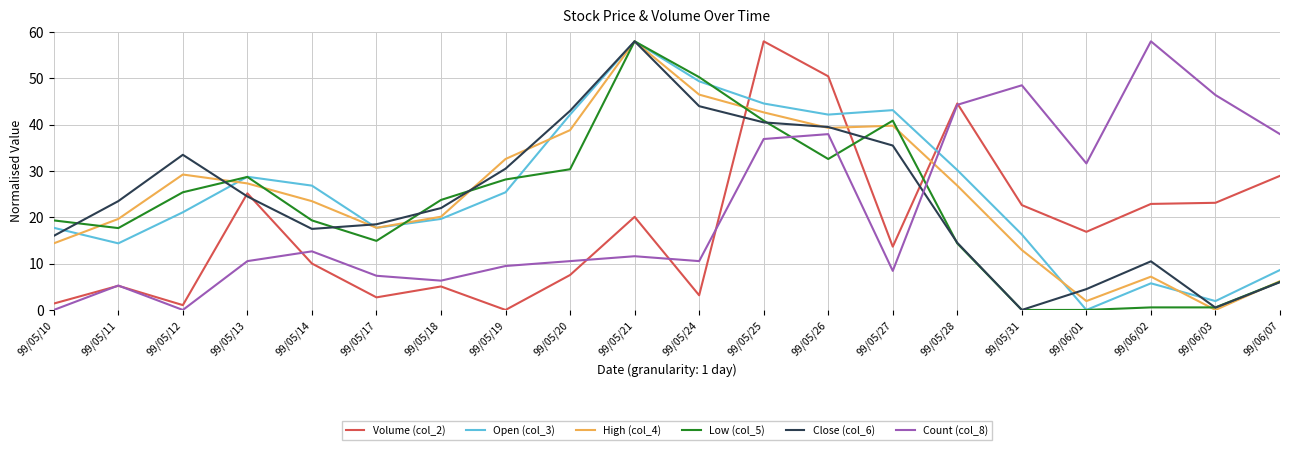

What is the total value across all series at 99/06/01?

54.9